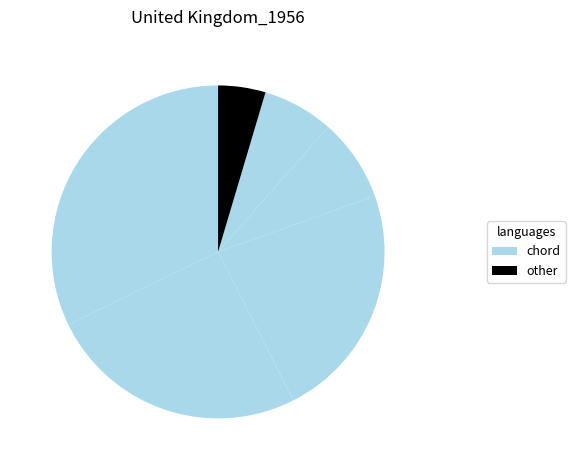

Count the number of slices in the pie.

6